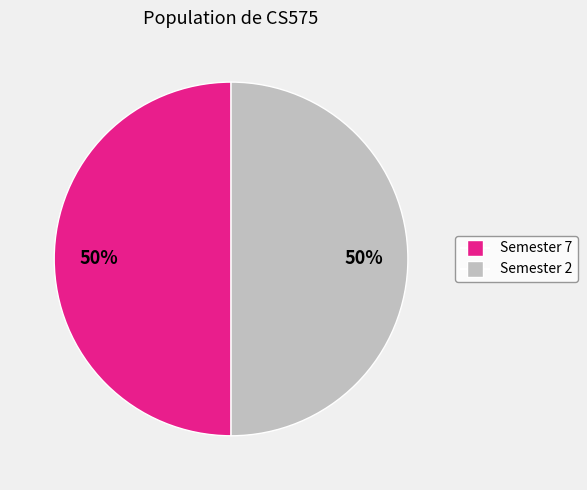

How many slices are in this pie chart?

2